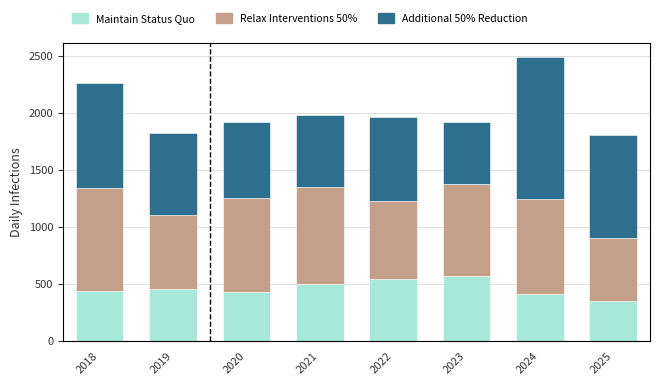

What is the total value across all series at 2021?

1981